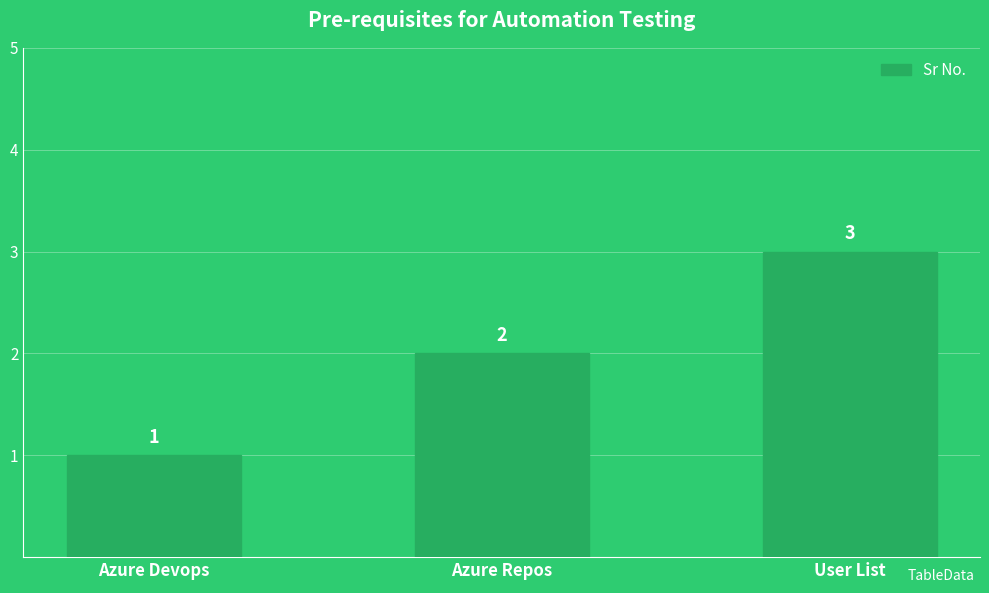

Are the bars horizontal?

No